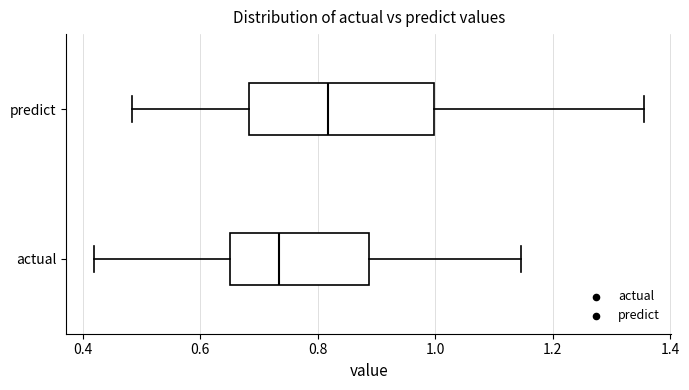

Reading bottom to top, read every box against the x-axis: the position of its median line, the range the box covers, and the ends of its whiskers. The values are not printed on the chart, so give them approximately, as read against the axis.

actual: median 0.74, box 0.66 to 0.88, whiskers 0.42 to 1.14
predict: median 0.82, box 0.68 to 1.00, whiskers 0.48 to 1.36